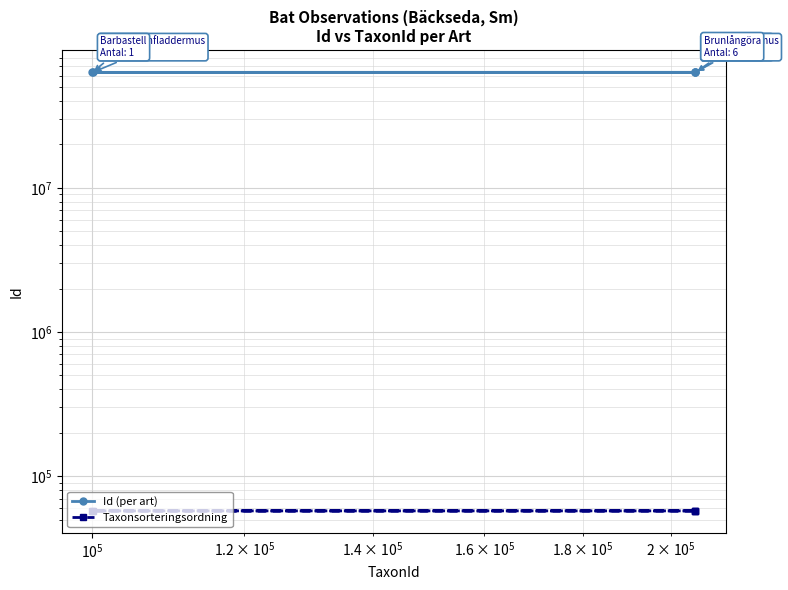

True or false: Taxonsorteringsordning and Id (per art) cross at least once.

False